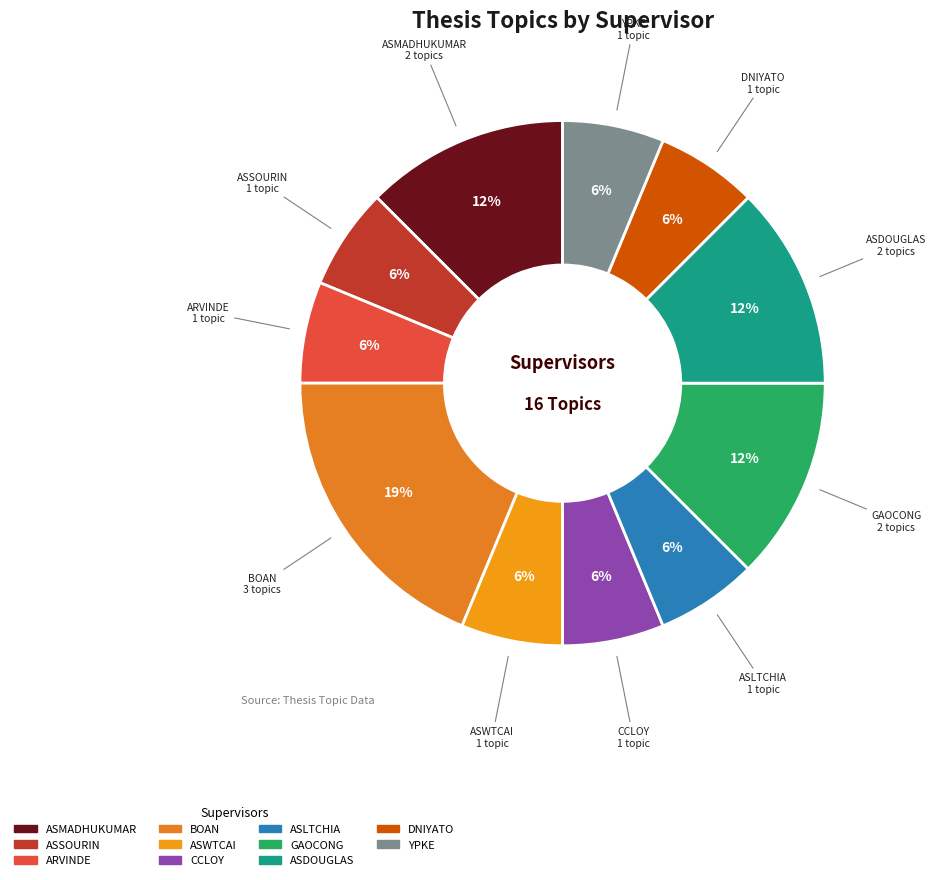

Is there a majority slice in this chart?

No